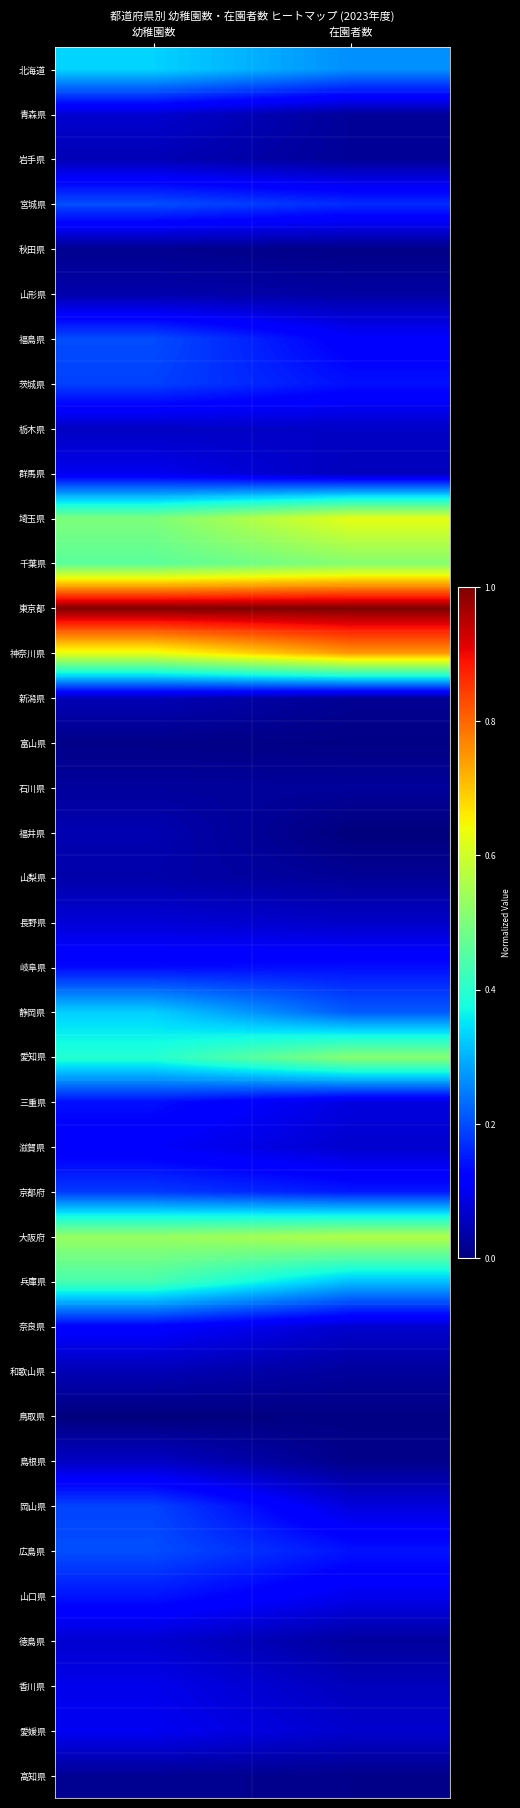

How many categories are shown in the chart?

2